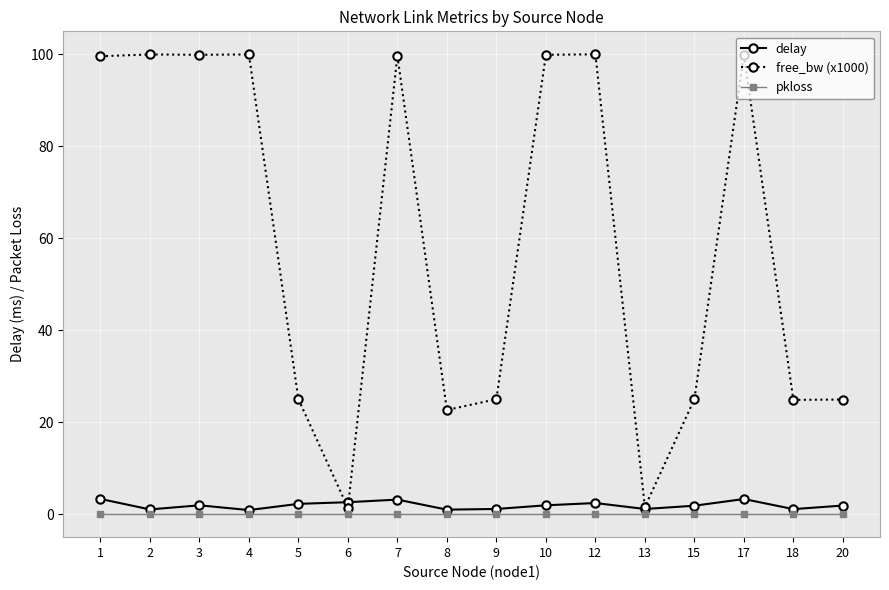

What are all the series names shown in the legend?

delay, free_bw (x1000), pkloss